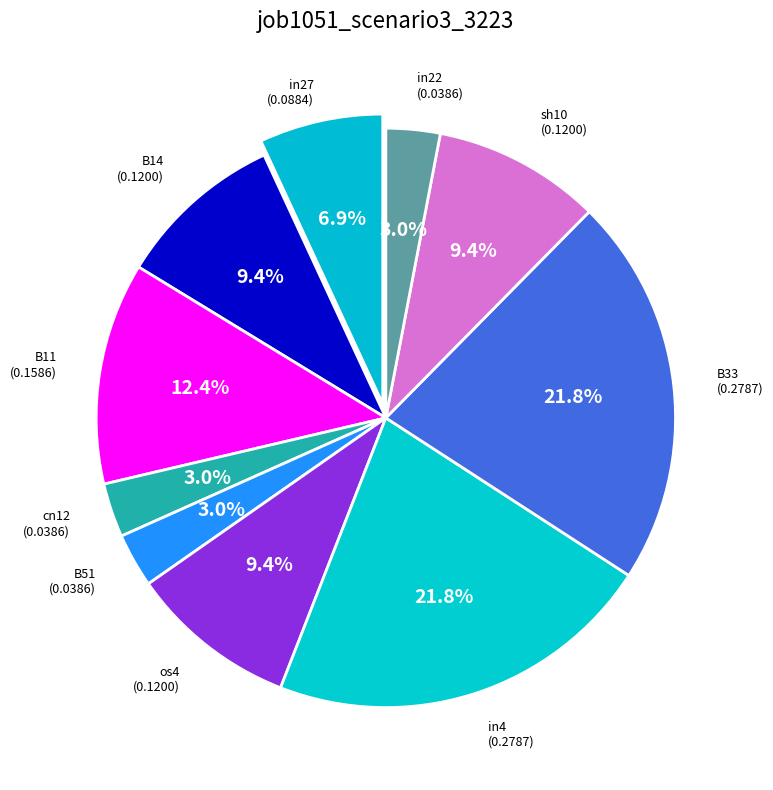

Count the number of slices in the pie.

10